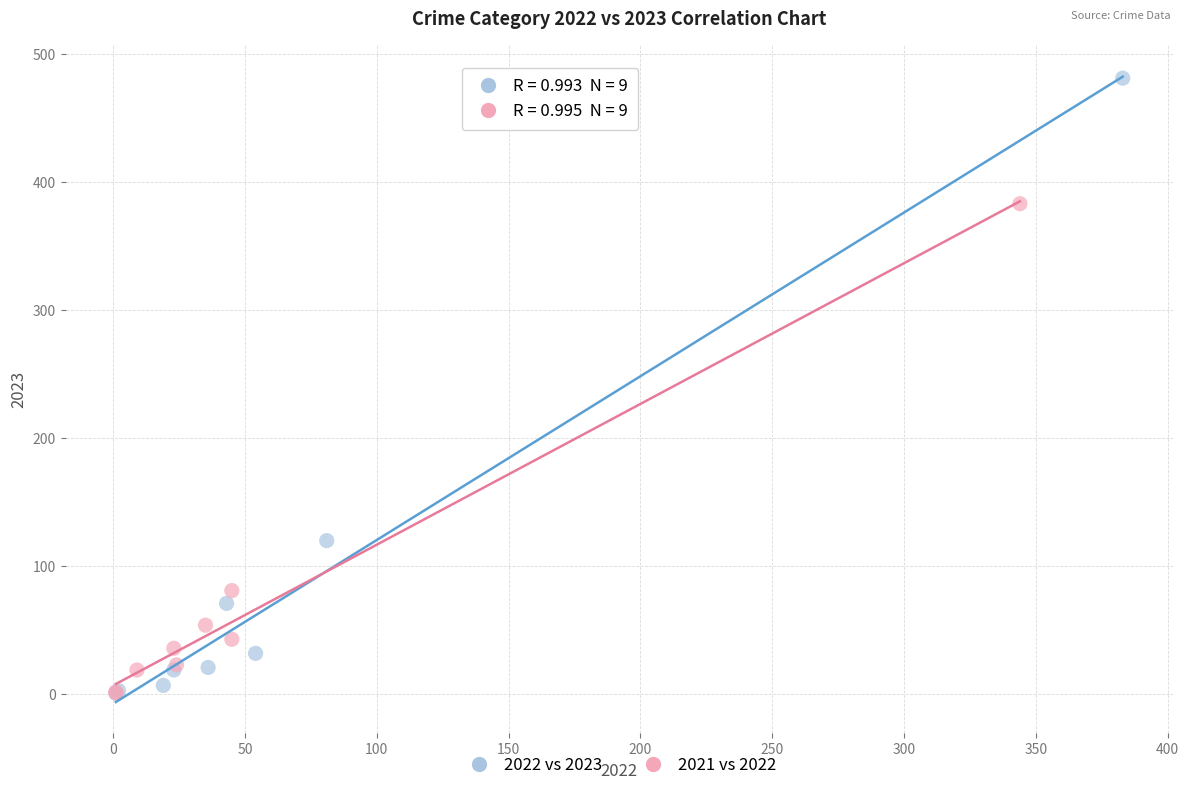

Which series reaches the maximum Y coordinate?

2022 vs 2023